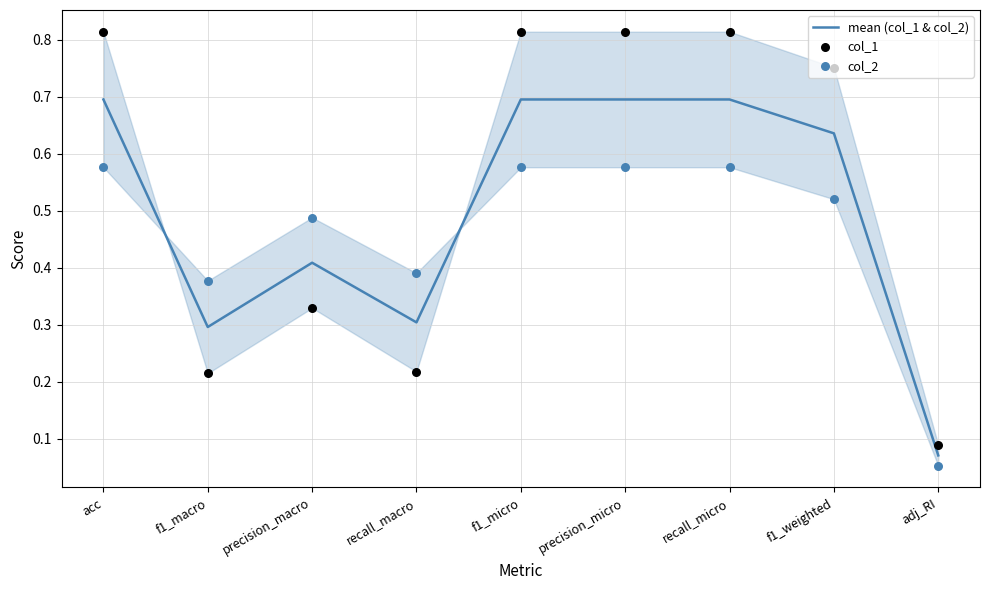

What are all the series names shown in the legend?

mean (col_1 & col_2), col_1, col_2